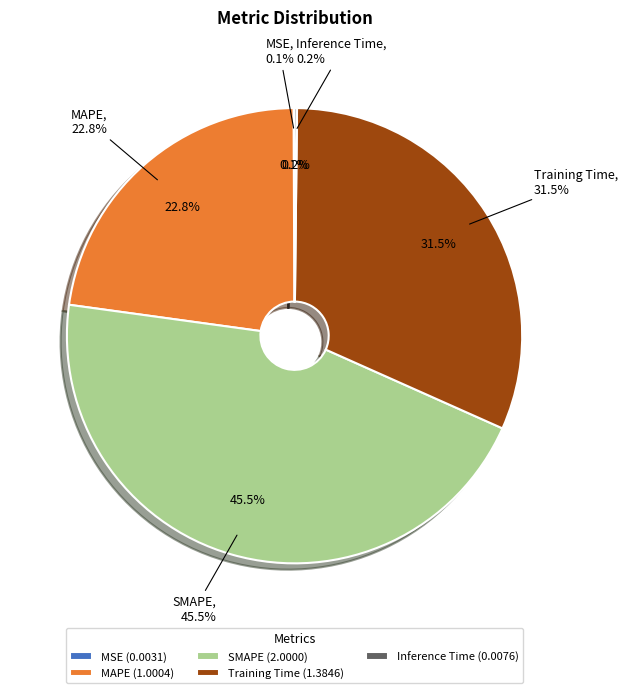

What is the smallest slice in the pie chart?

MSE